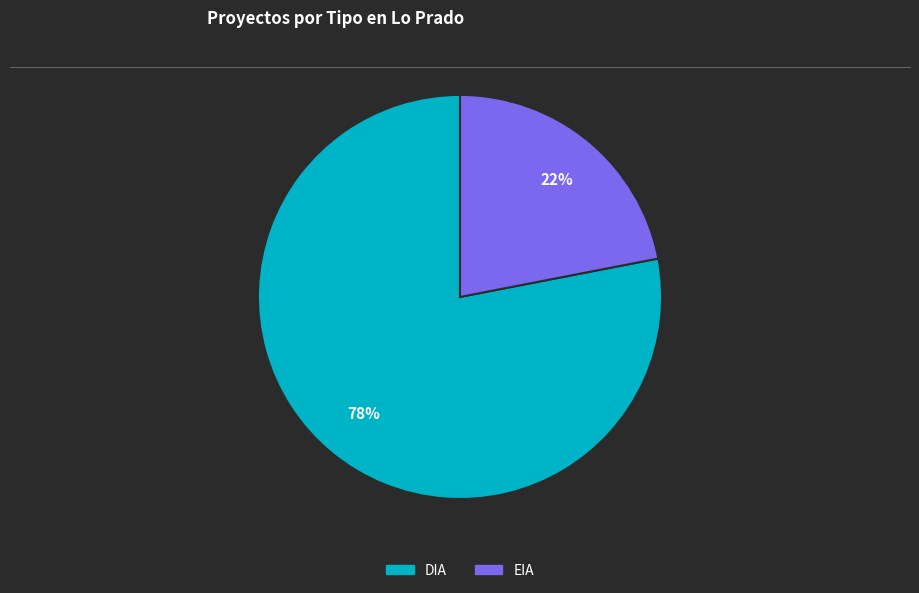

To the nearest percent, what is the difference between the largest and smallest slice percentages?

56%